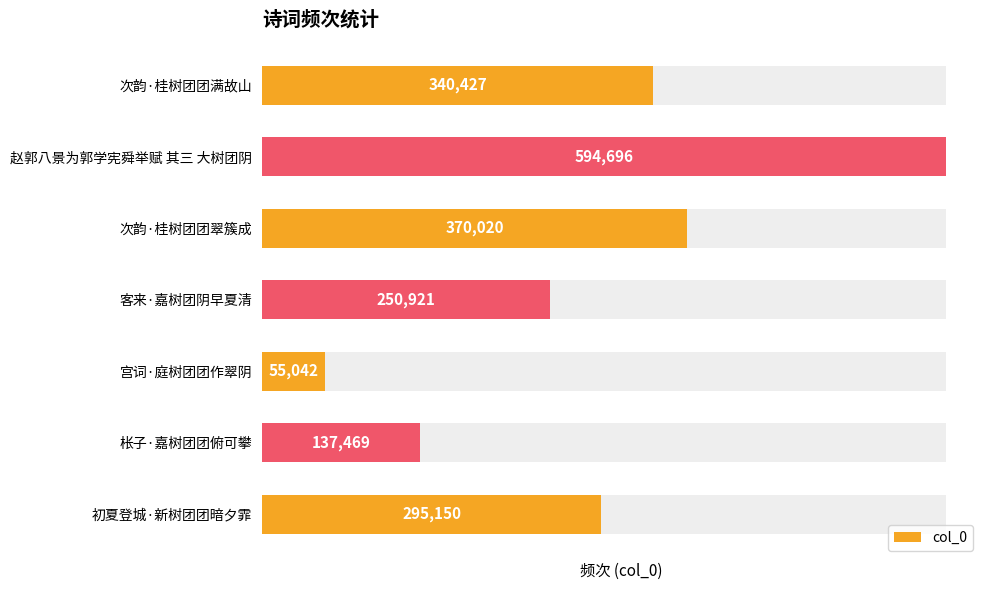

Rank the categories by value from highest to lowest.

赵郭八景为郭学宪舜举赋 其三 大树团阴, 次韵·桂树团团翠簇成, 次韵·桂树团团满故山, 初夏登城·新树团团暗夕霏, 客来·嘉树团阴早夏清, 枨子·嘉树团团俯可攀, 宫词·庭树团团作翠阴